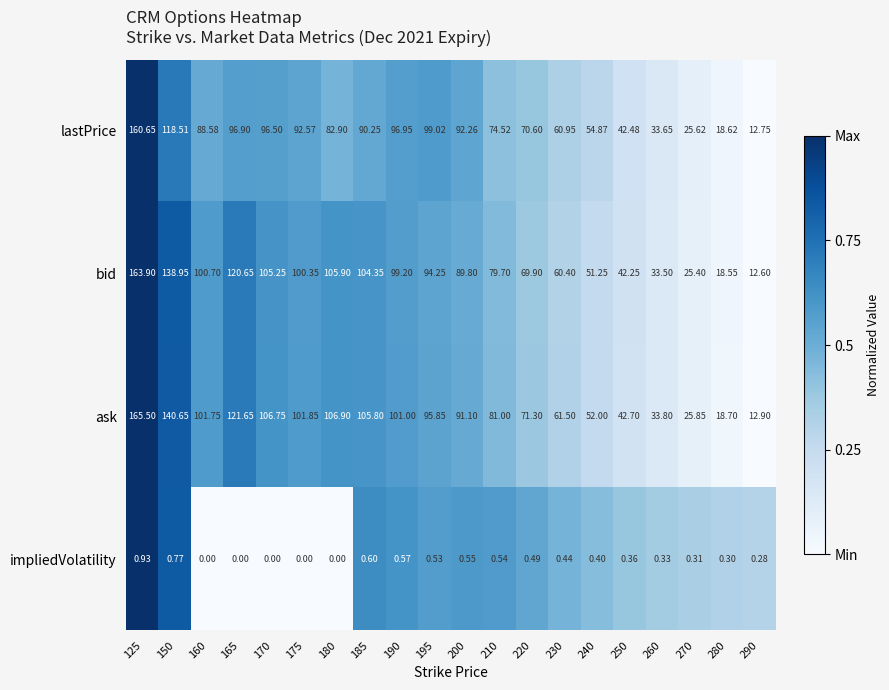

Which series changed the most between 150 and 280?

ask